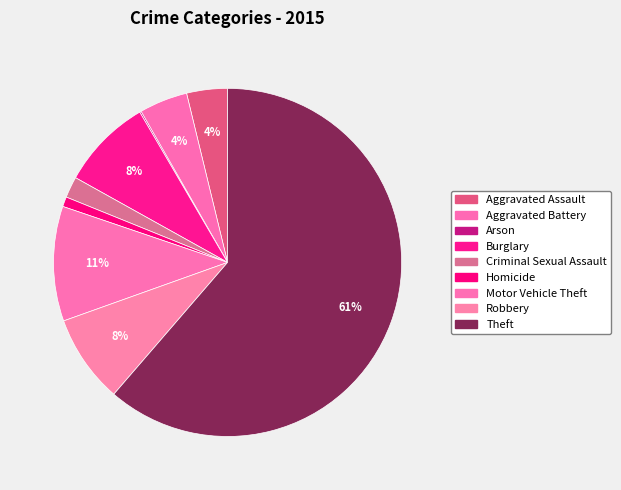

To the nearest percent, what is the difference between the largest and smallest slice percentages?

61%